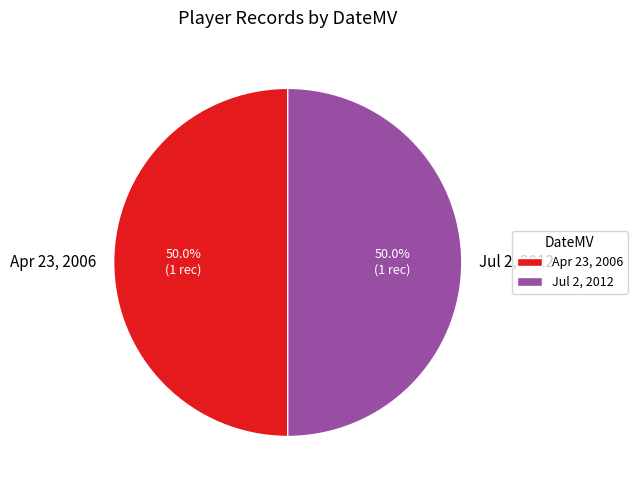

How much of the chart is everything except Apr 23, 2006?

50.0%